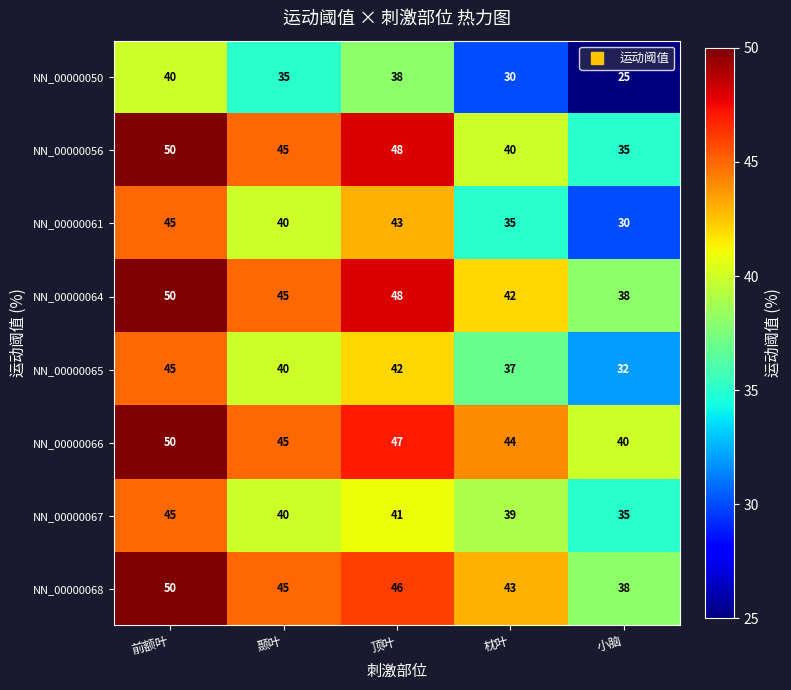

What is the spread (max minus min) of values at 枕叶?

14